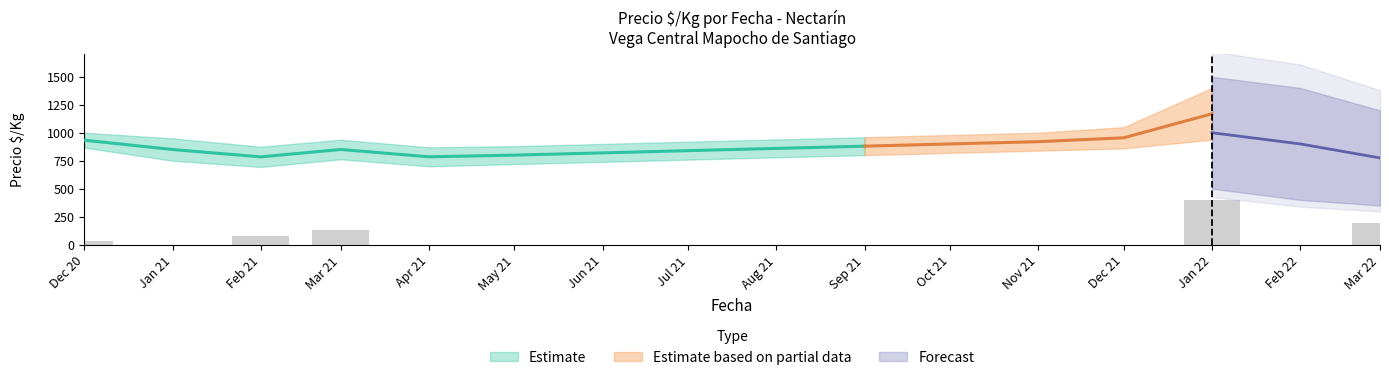

Which has a higher value, 5 or 18?

18